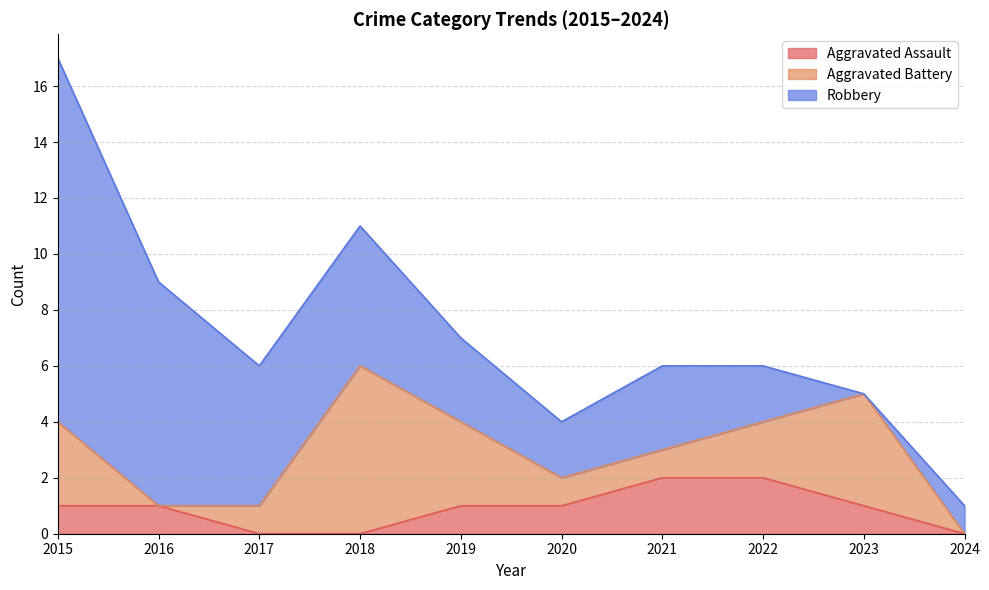

True or false: Robbery has a value of 1 at 2019.

False